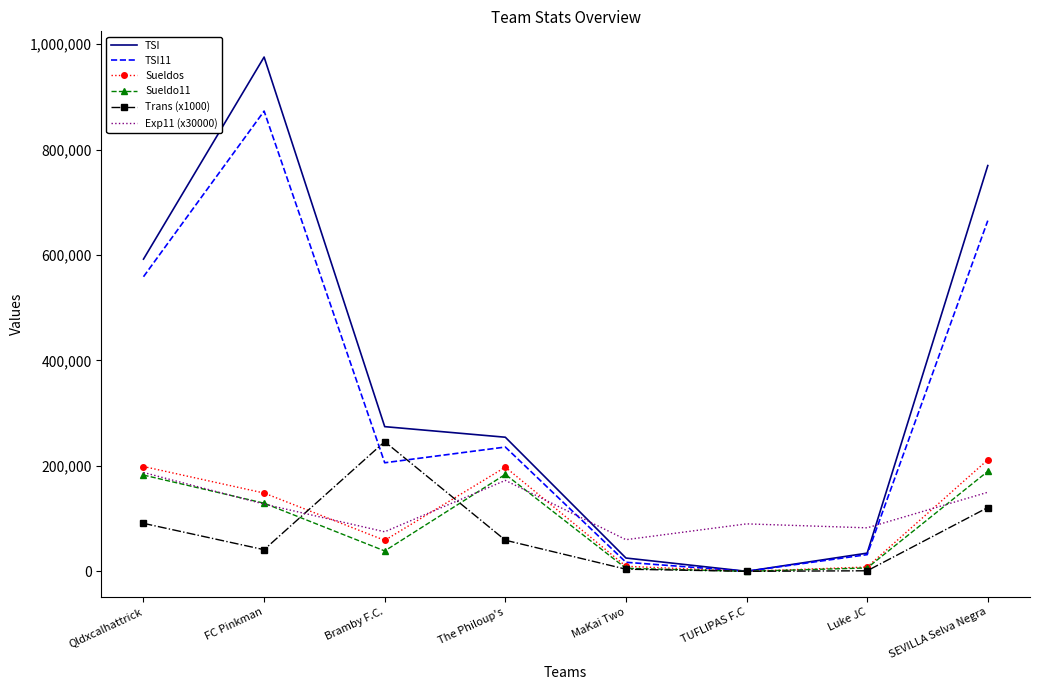

Which label corresponds to the largest value in the chart?

FC Pinkman